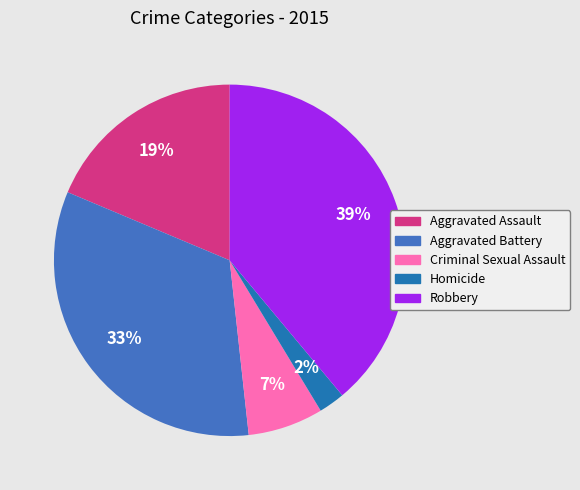

To the nearest percent, what portion does Aggravated Assault represent?

19%